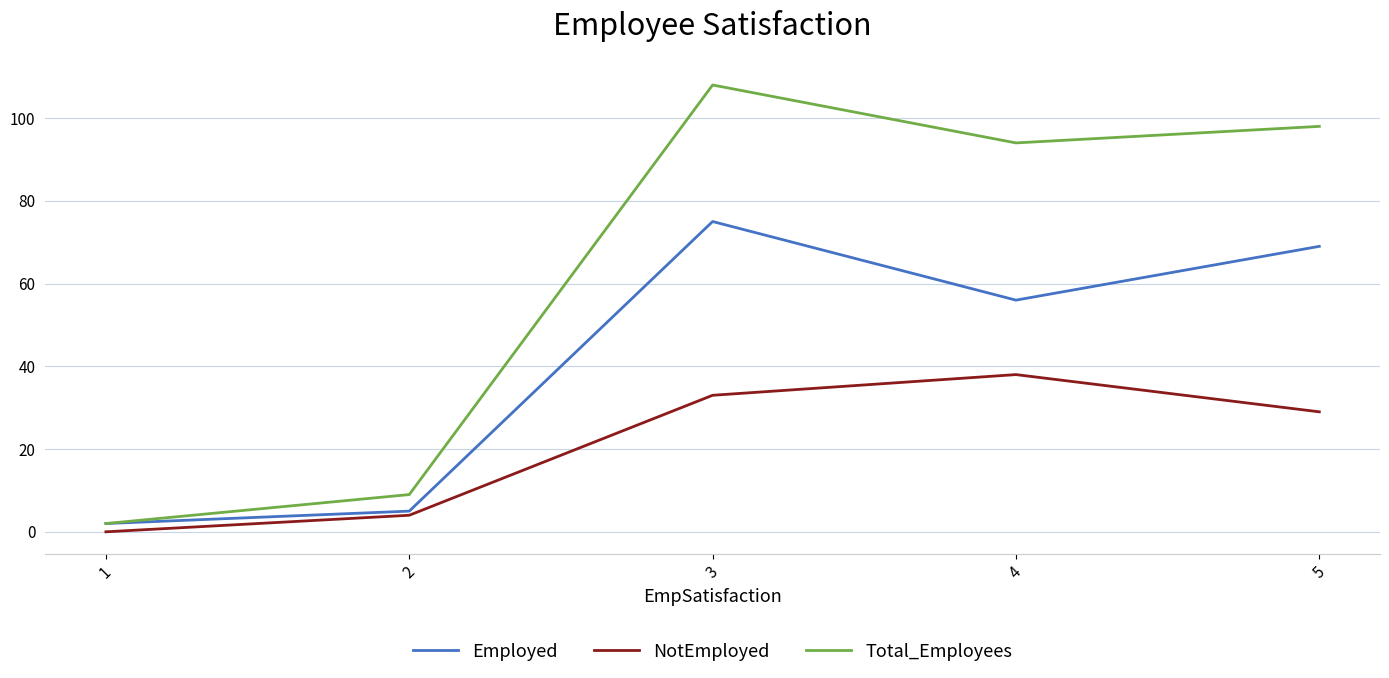

Reading right to left, transcribe all the data shown in this chart.

Employed: 69	56	75	5	2
NotEmployed: 29	38	33	4	0
Total_Employees: 98	94	108	9	2